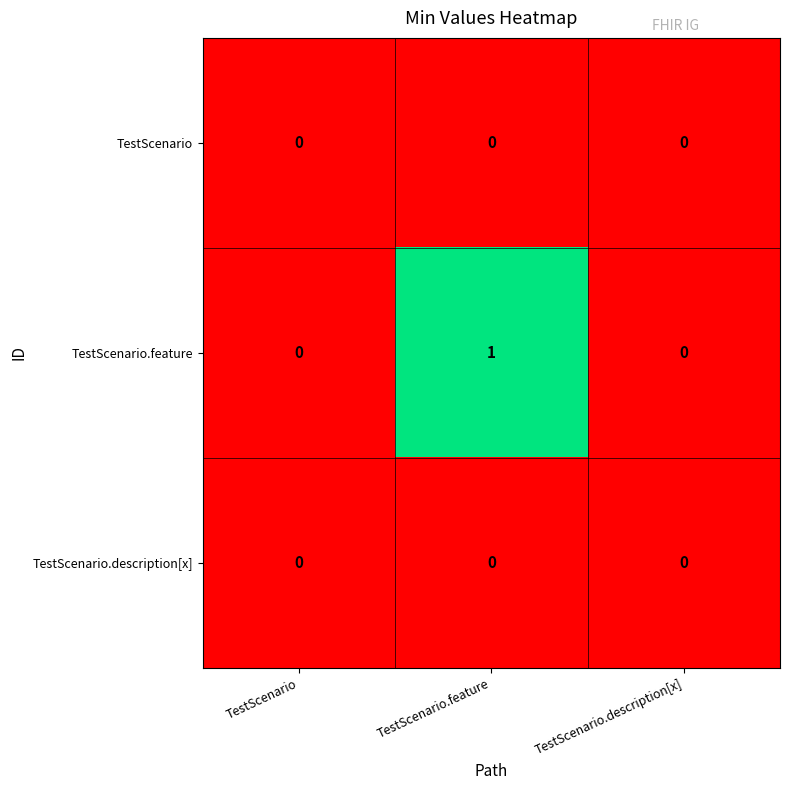

Reading right to left, transcribe all the data shown in this chart.

TestScenario: TestScenario.description[x]=0	TestScenario.feature=0	TestScenario=0
TestScenario.feature: TestScenario.description[x]=0	TestScenario.feature=1	TestScenario=0
TestScenario.description[x]: TestScenario.description[x]=0	TestScenario.feature=0	TestScenario=0